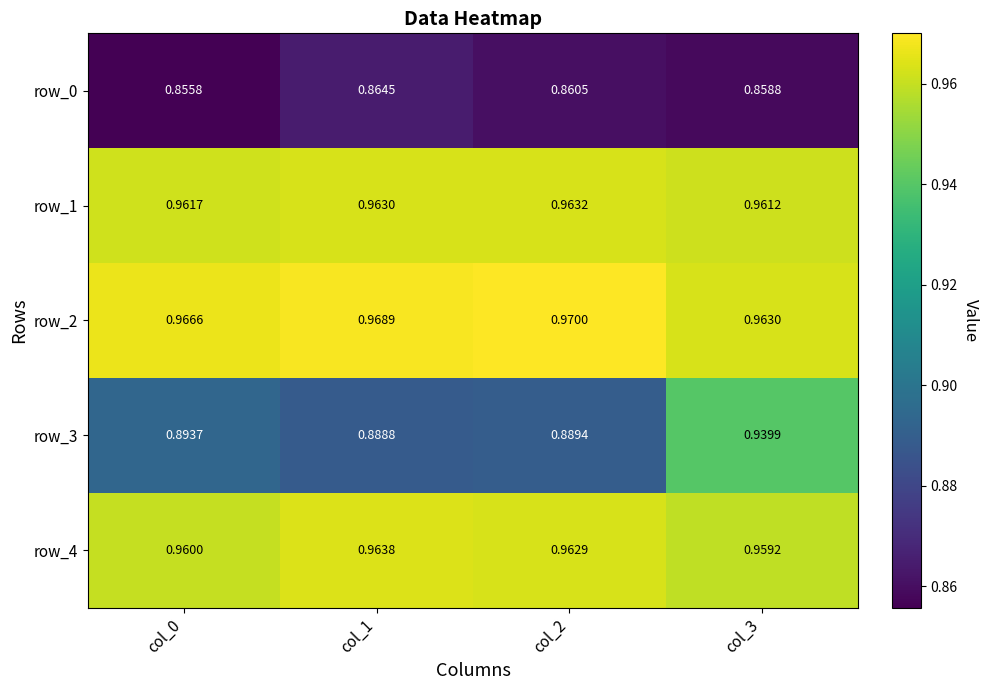

Is the value of row_1 at col_2 greater than the value of row_4 at col_1?

No